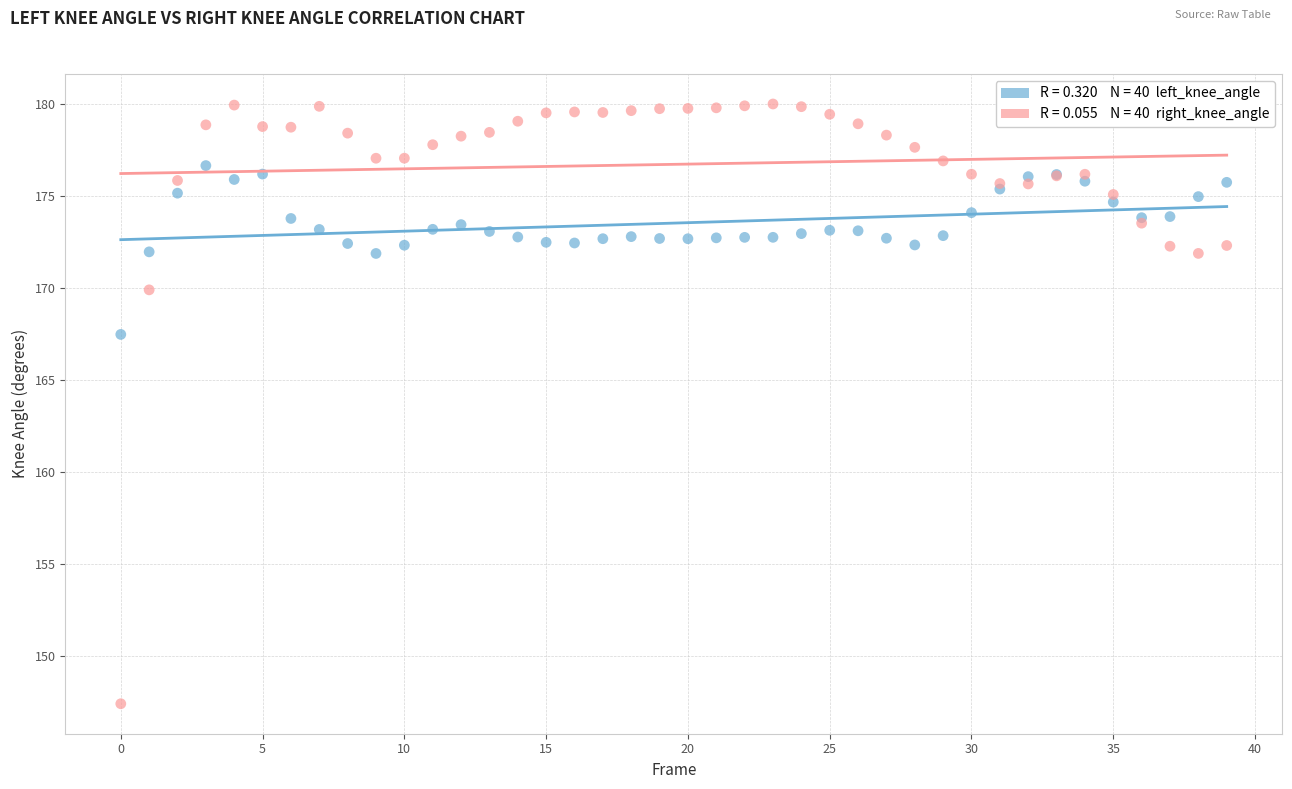

Across all series, what Y value is closest to 163?

167.5